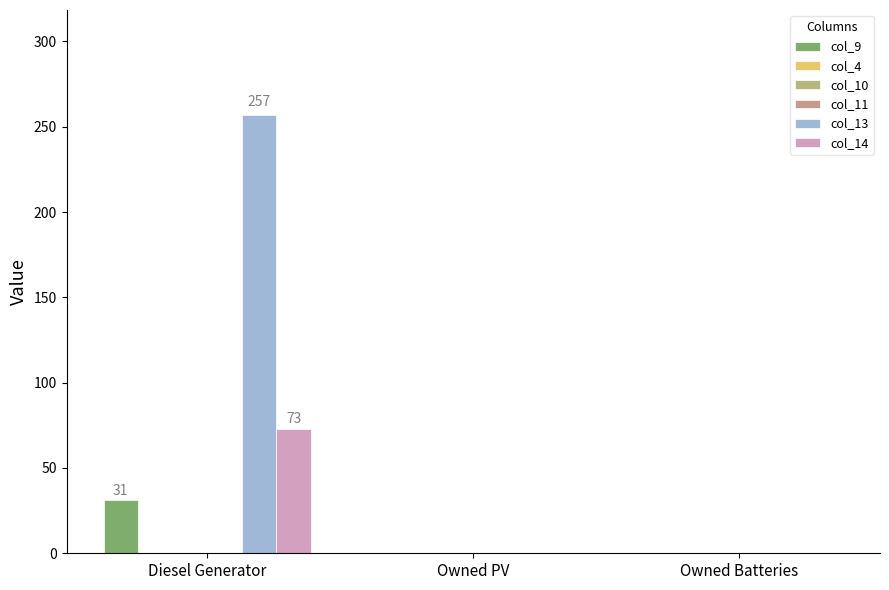

What is the label of the 2nd bar from the right?

Owned PV